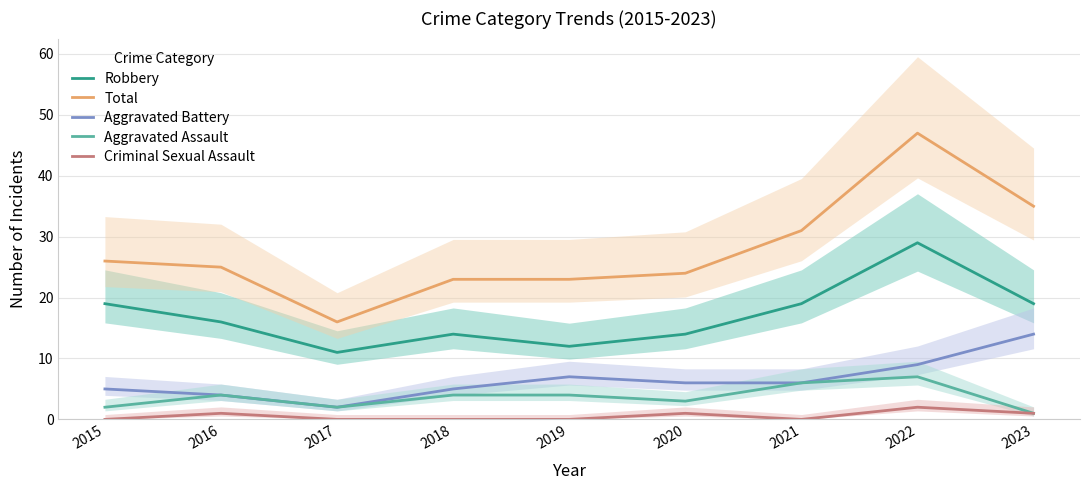

Rank the categories by Criminal Sexual Assault value from lowest to highest.

2015, 2017, 2018, 2019, 2021, 2016, 2020, 2023, 2022